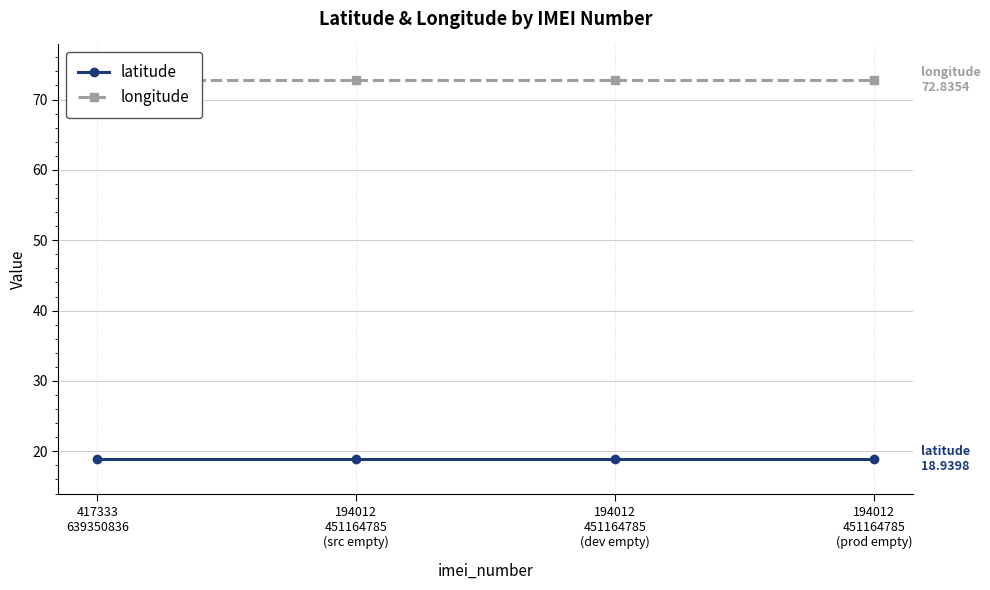

What is the value of the latitude point at the 1st from the left?

18.9